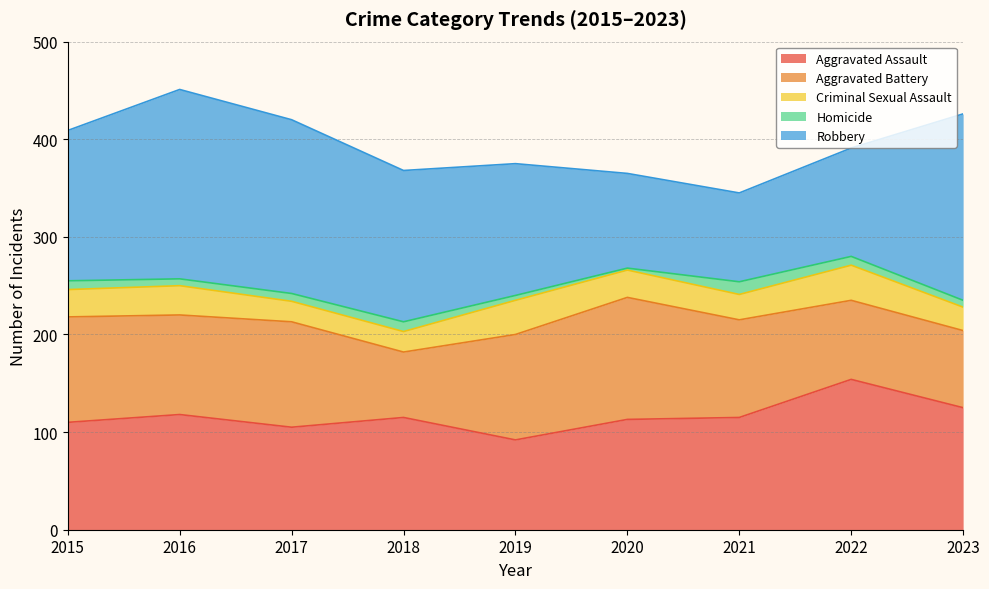

Which category has the lowest value in the Homicide series?

2020